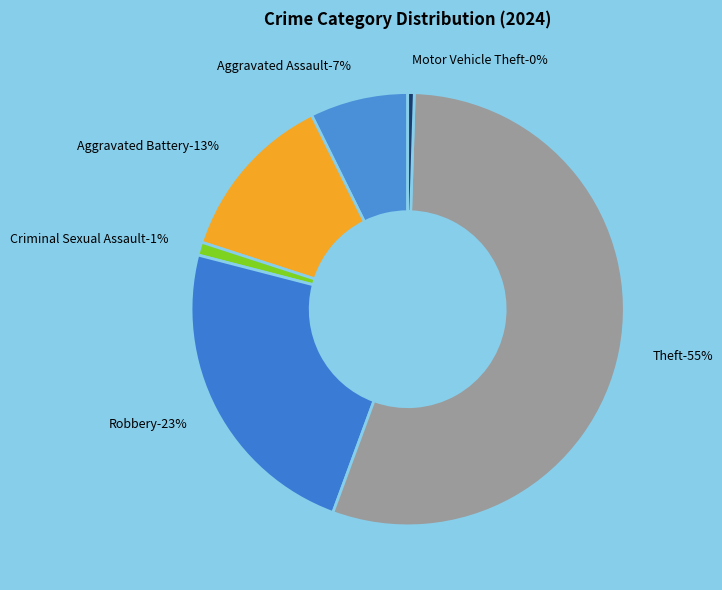

Which slice is the largest?

Theft